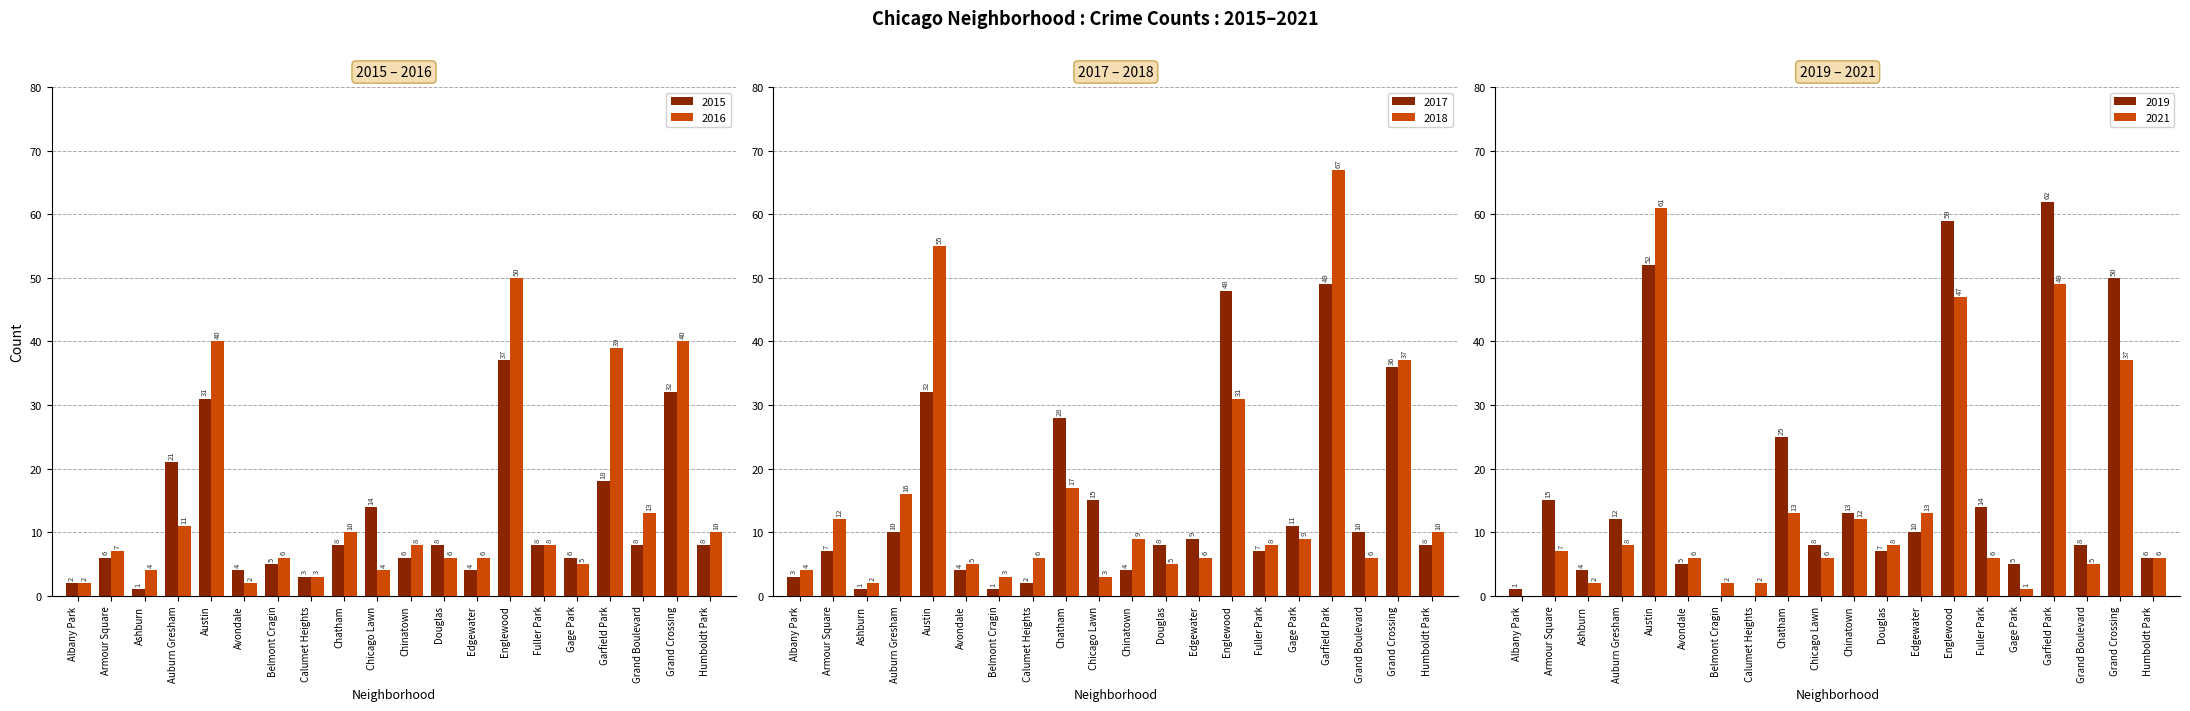

Does the chart contain stacked bars?

No